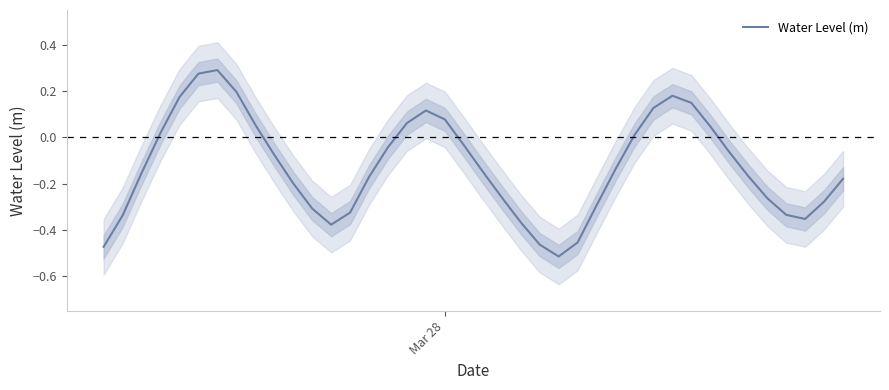

The chart shows a value of -0.5 at 37. True or false?

False